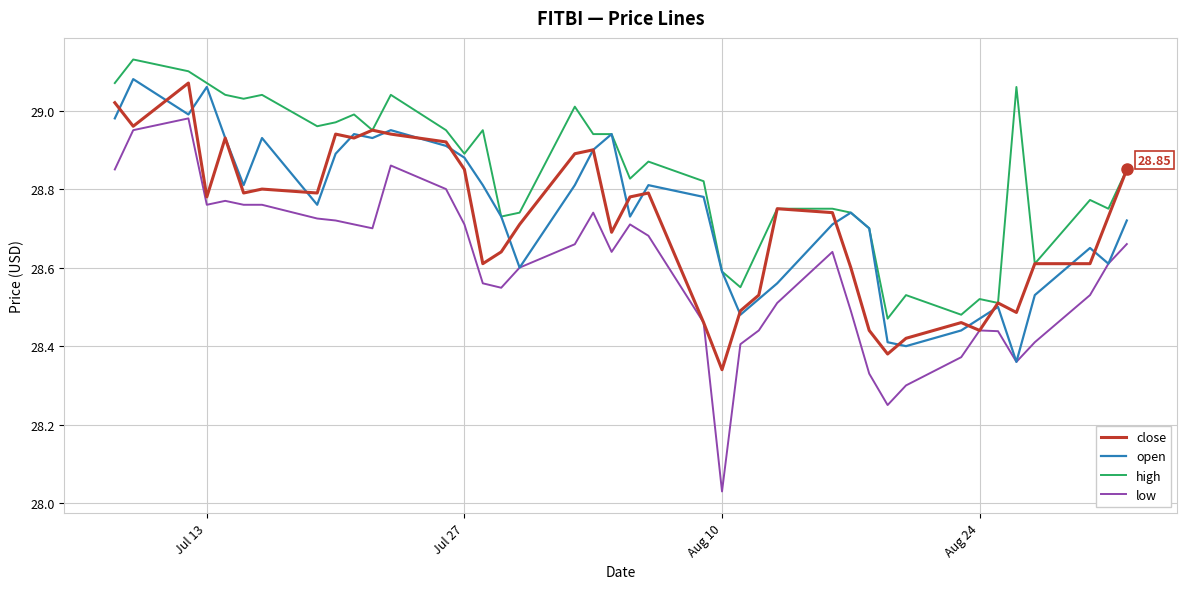

True or false: high and low cross at least once.

False